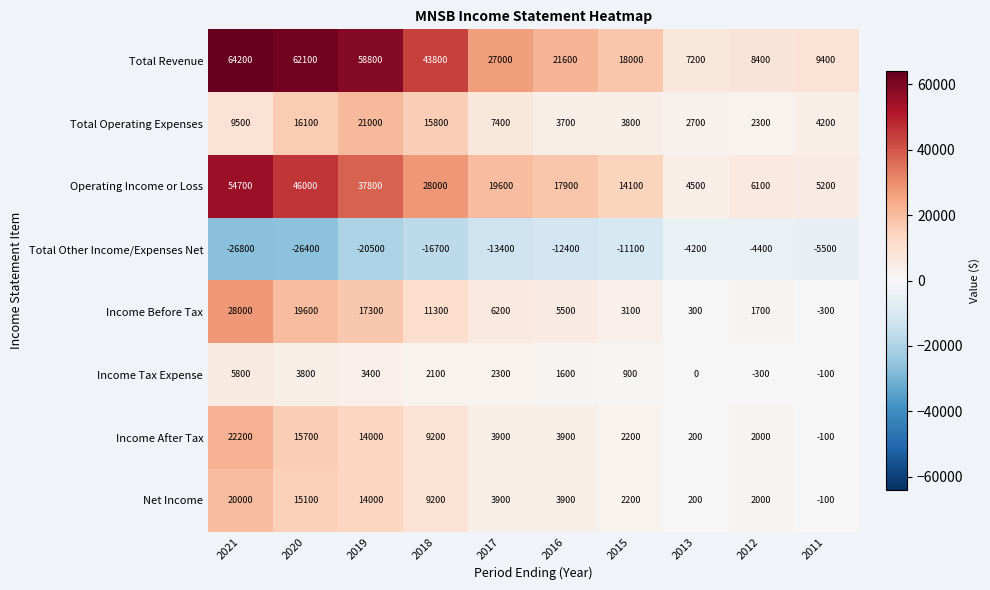

How many values in the Total Other Income/Expenses Net series exceed -12400?

4